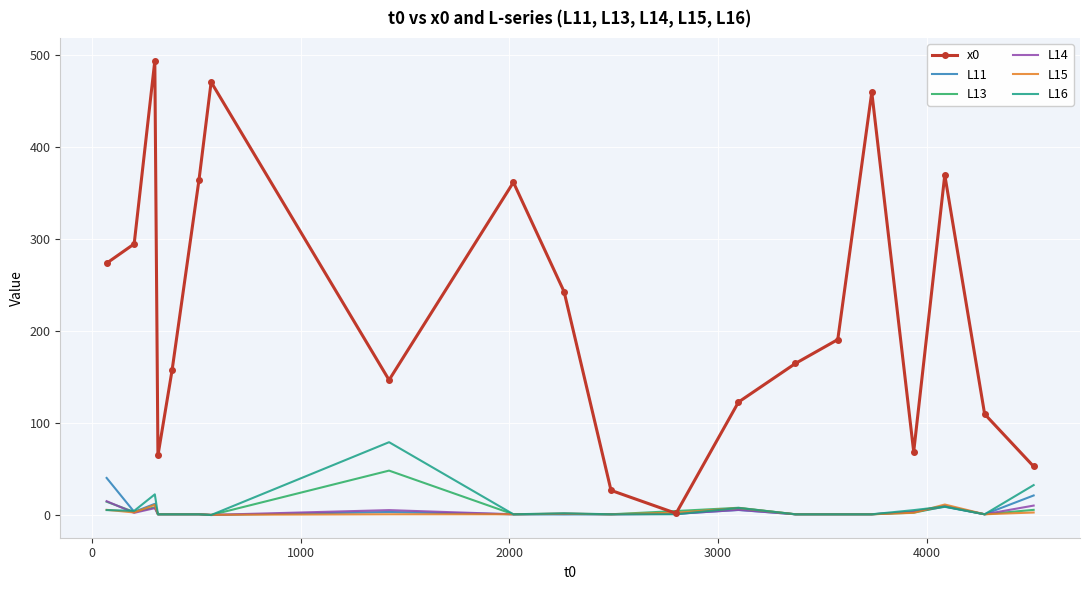

True or false: L11 and L16 intersect in this chart.

True